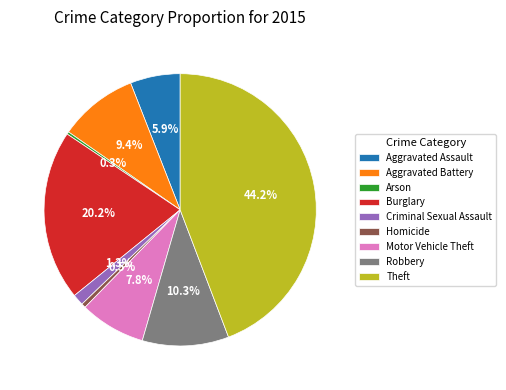

Approximately how many times larger is the value at Robbery compared to Homicide?

19.8